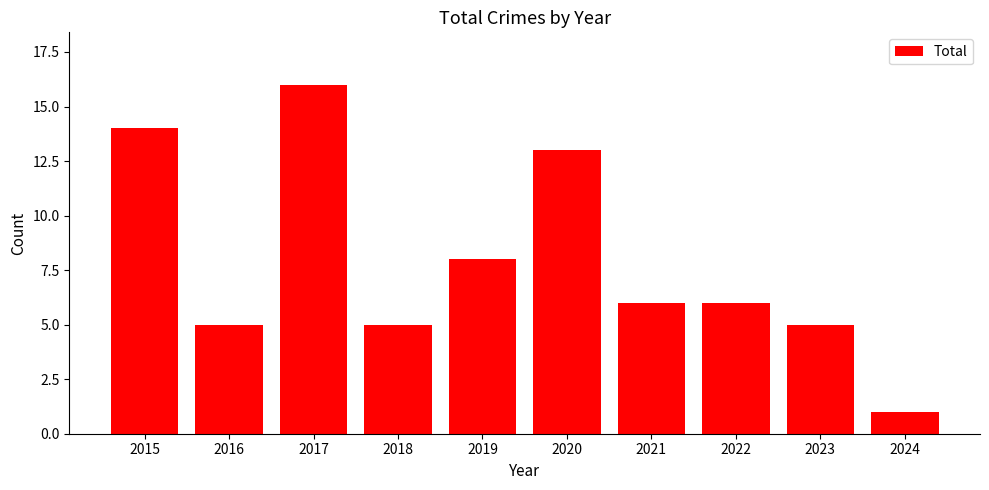

Approximately how many times larger is the value at 2018 compared to 2016?

1.0